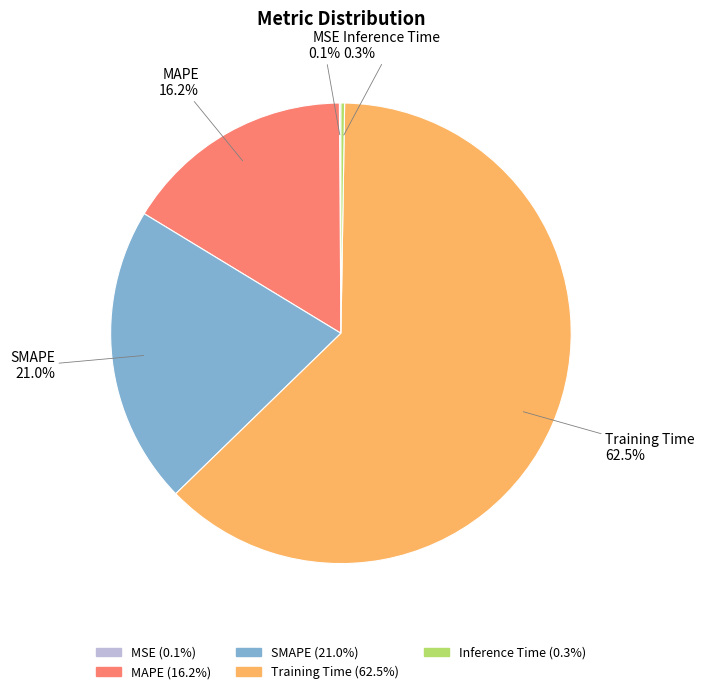

Combined, do MAPE and Training Time account for over 50%?

Yes